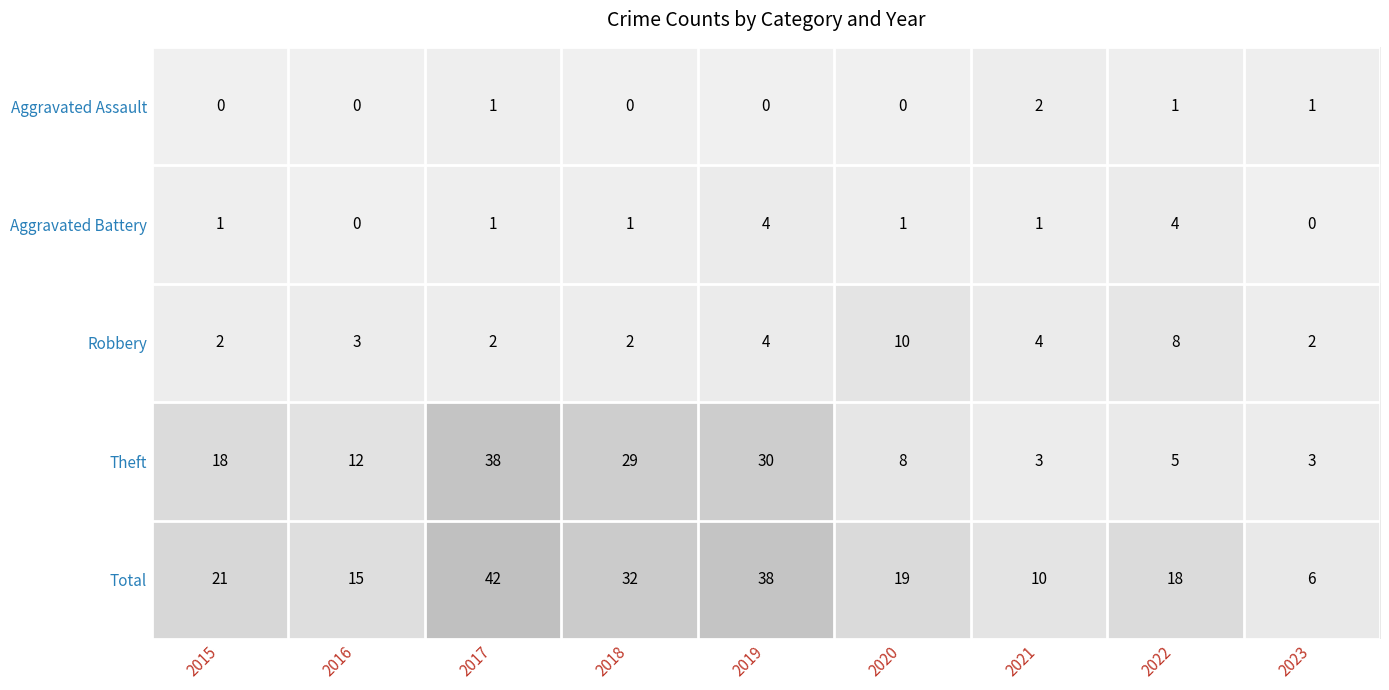

At which label is Theft closest to 20?

2015